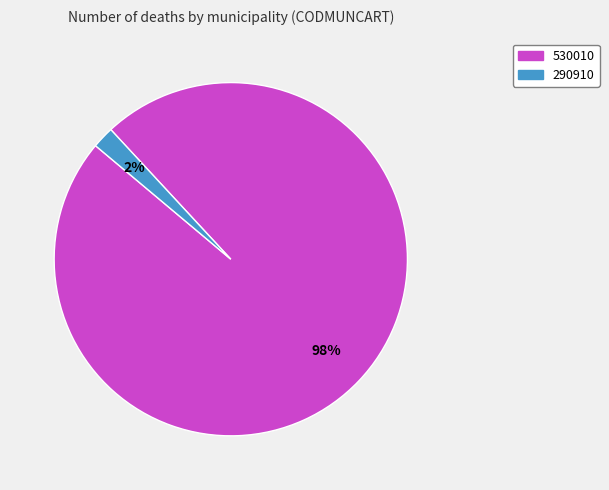

Between 290910 and 530010, which is larger?

530010